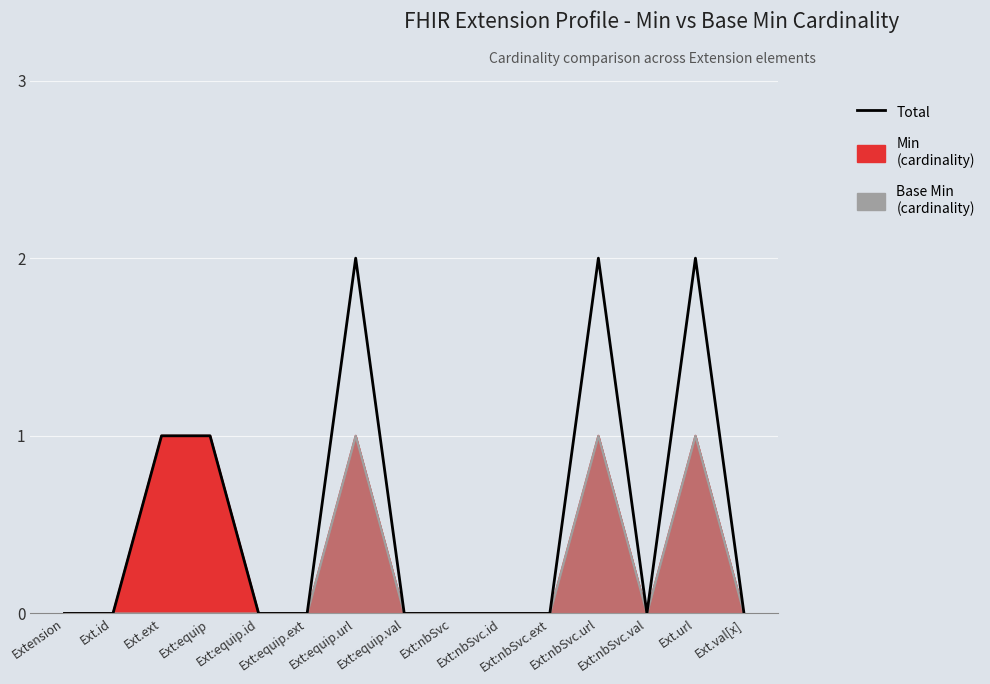

True or false: the data shows 0 at Ext:nbSvc.val.

True